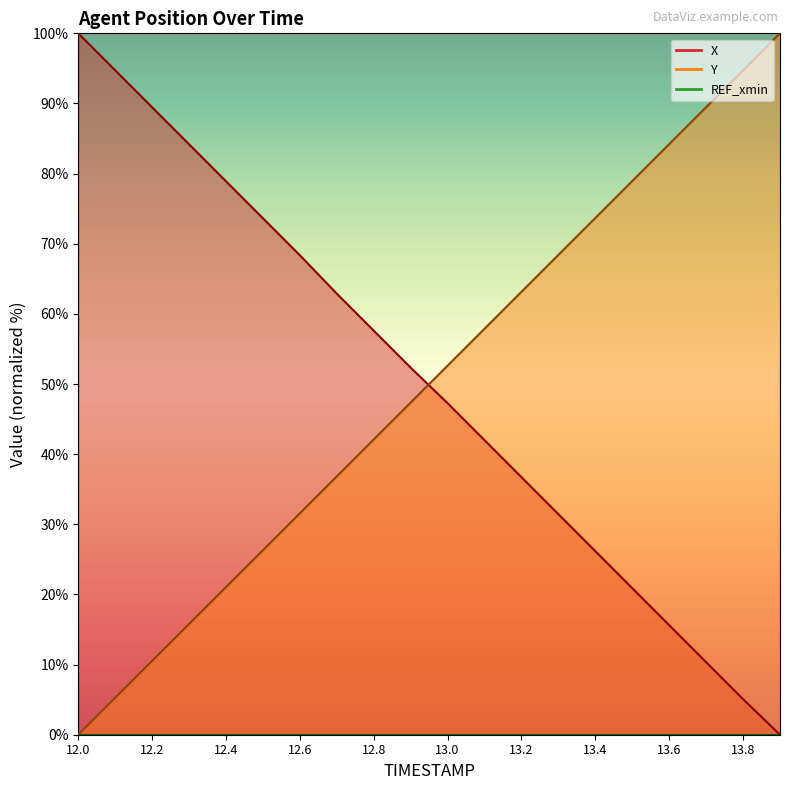

Reading right to left, list all the values displayed in this chart.

X: 13.9=0.0	13.8=5.1	13.7=10.3	13.6=15.6	13.5=20.9	13.4=26.2	13.3=31.4	13.2=36.7	13.1=42.0	13.0=47.3	12.9=52.3	12.8=57.6	12.7=62.9	12.6=68.4	12.5=73.6	12.4=78.9	12.3=84.2	12.2=89.5	12.1=94.7	12.0=100.0
Y: 13.9=100.0	13.8=94.7	13.7=89.5	13.6=84.2	13.5=78.9	13.4=73.7	13.3=68.4	13.2=63.1	13.1=57.9	13.0=52.6	12.9=47.4	12.8=42.1	12.7=36.8	12.6=31.6	12.5=26.3	12.4=21.0	12.3=15.8	12.2=10.5	12.1=5.3	12.0=0.0